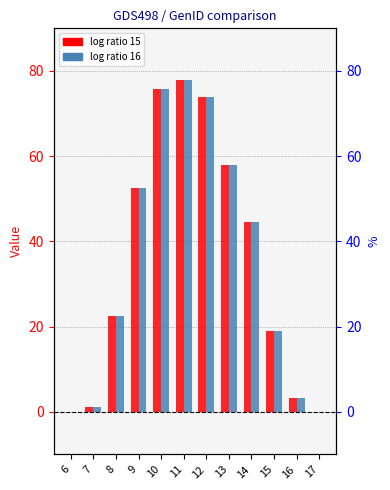

What is the average value of the log ratio 15 series?

35.7